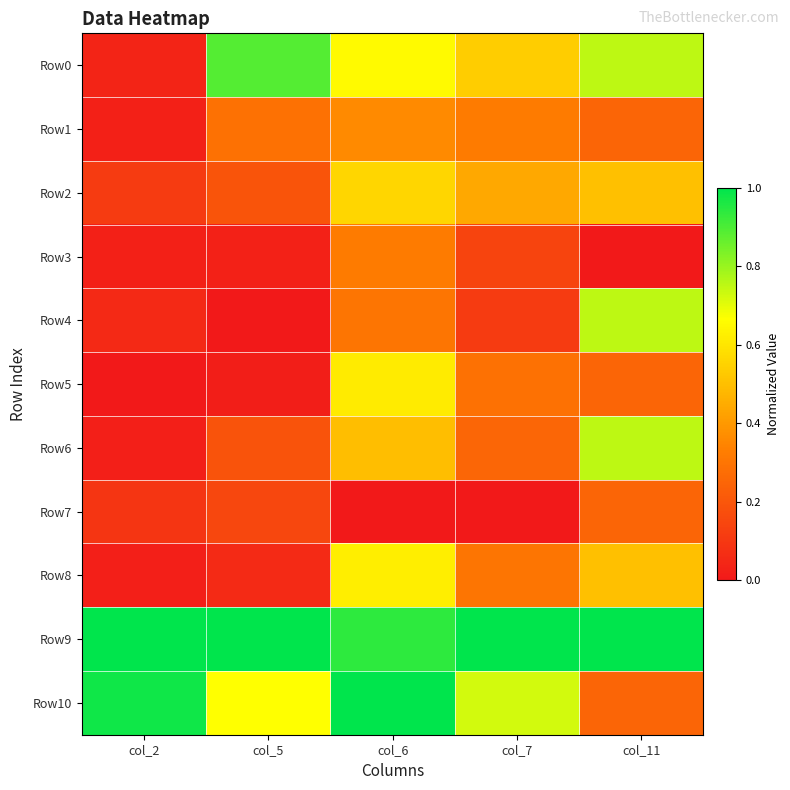

At how many categories does at least one series exceed 0?

5